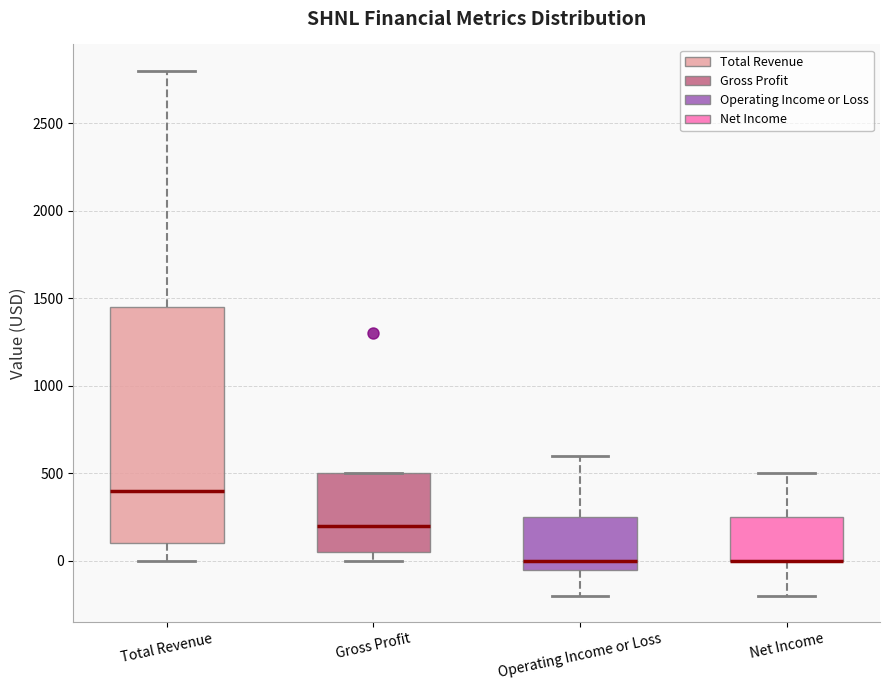

Reading left to right, read every box against the y-axis: the position of its median line, the range the box covers, and the ends of its whiskers. The values are not printed on the chart, so give them approximately, as read against the axis.

Total Revenue: median 400, box 100 to 1450, whiskers 0 to 2800
Gross Profit: median 200, box 50 to 500, whiskers 0 to 500
Operating Income or Loss: median 0, box -50 to 250, whiskers -200 to 600
Net Income: median 0 (drawn on the box's lower edge), box 0 to 250, whiskers -200 to 500